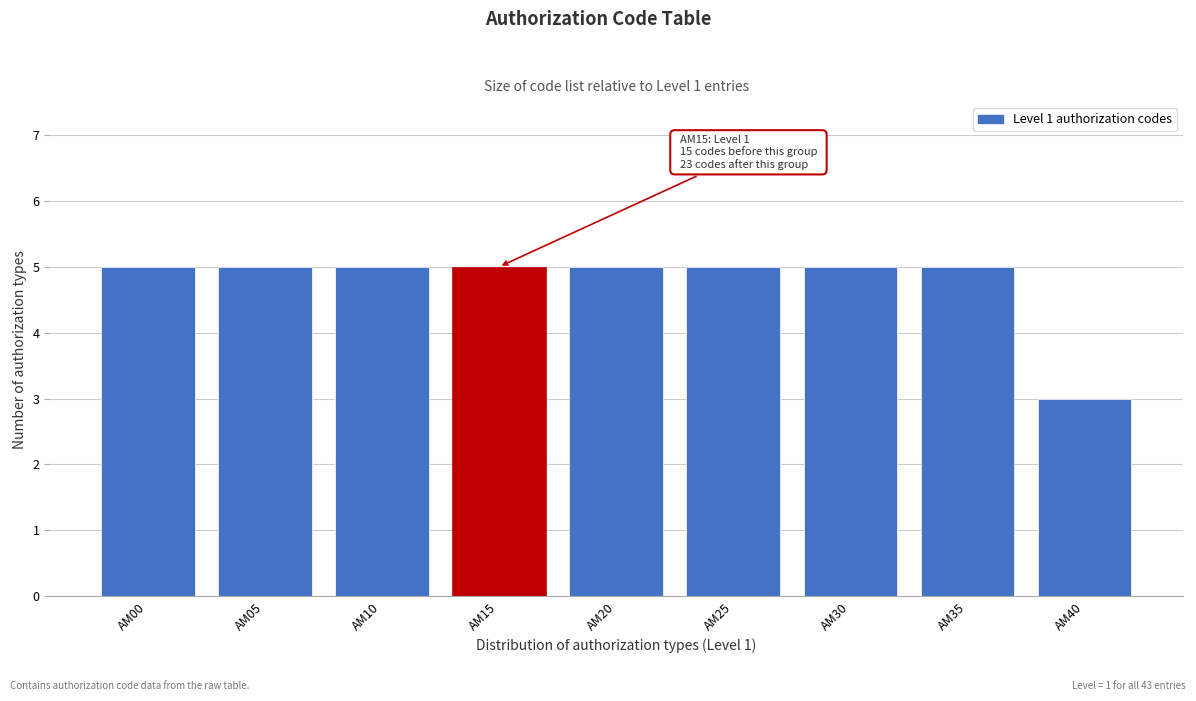

Reading left to right, transcribe all the data shown in this chart.

AM00=5	AM05=5	AM10=5	AM15=5	AM20=5	AM25=5	AM30=5	AM35=5	AM40=3